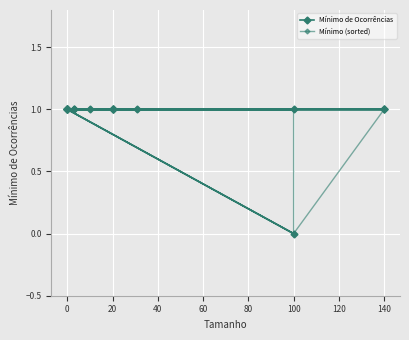

True or false: Mínimo de Ocorrências and Mínimo (sorted) cross at least once.

False